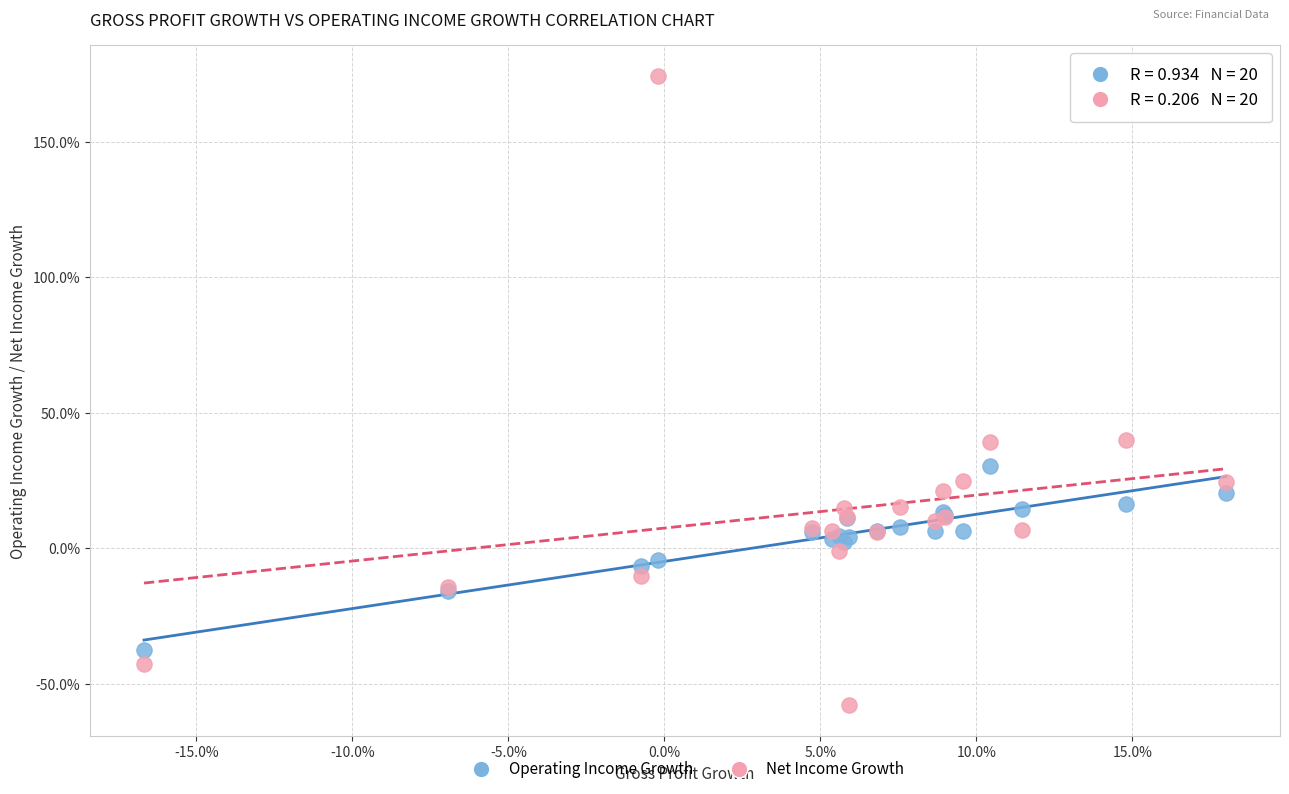

Which series has the widest spread of Y values?

Net Income Growth